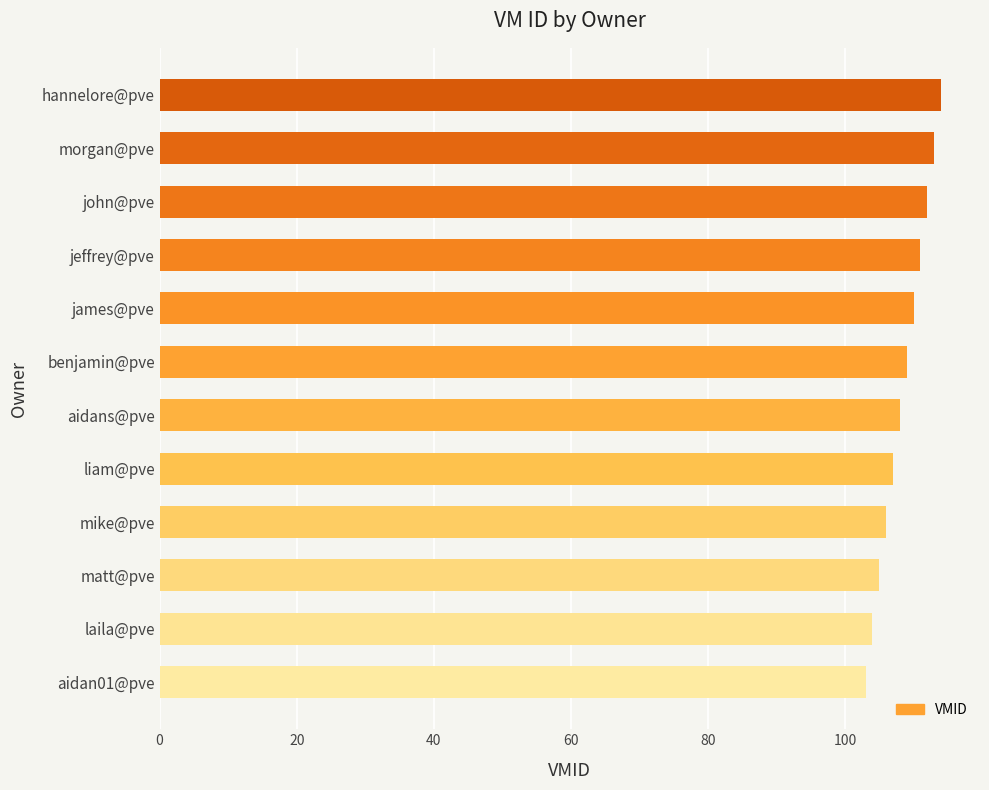

What is the difference between the maximum and minimum values?

11